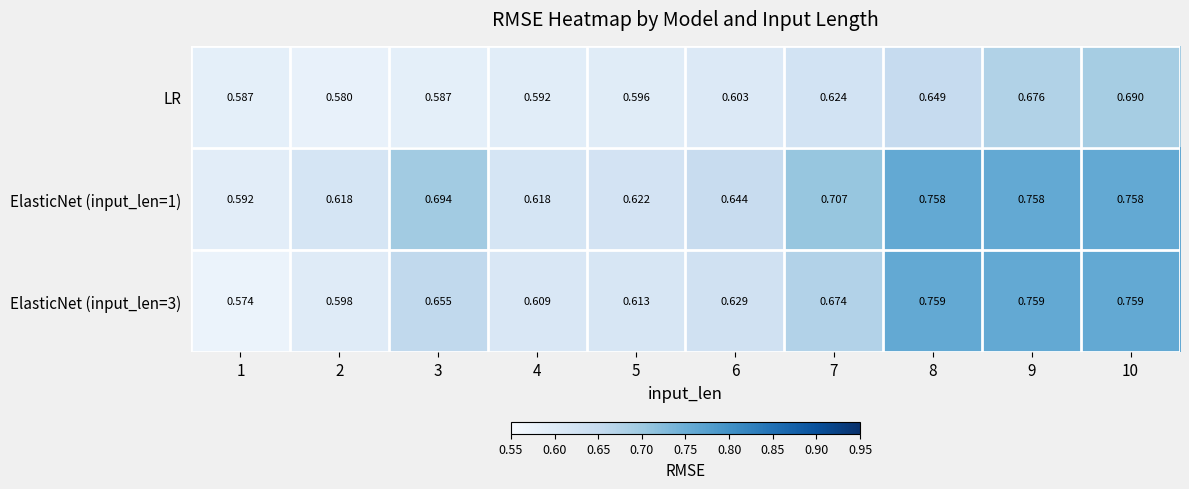

Between 7 and 8, which is larger?

8